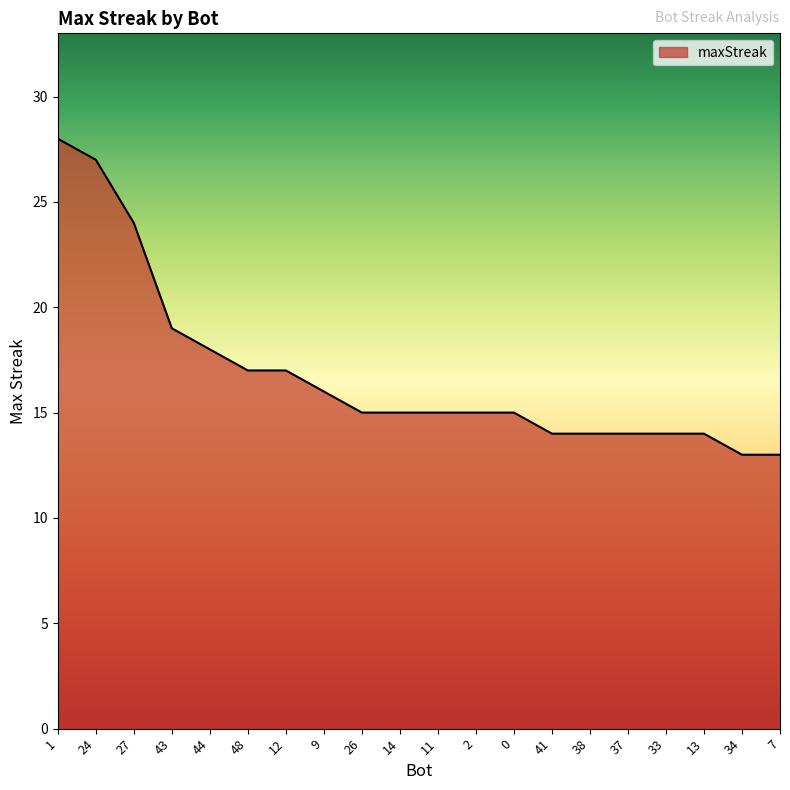

What is the maximum value shown in the chart?

28